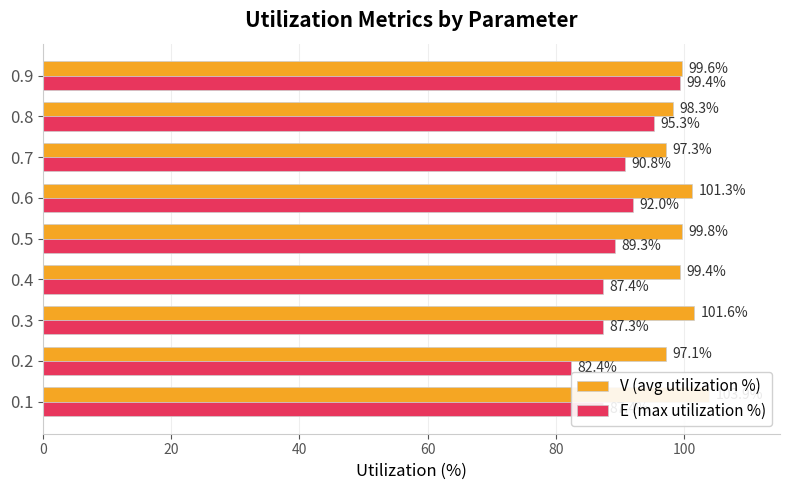

What is the difference between the highest and lowest values at 0.6?

9.3